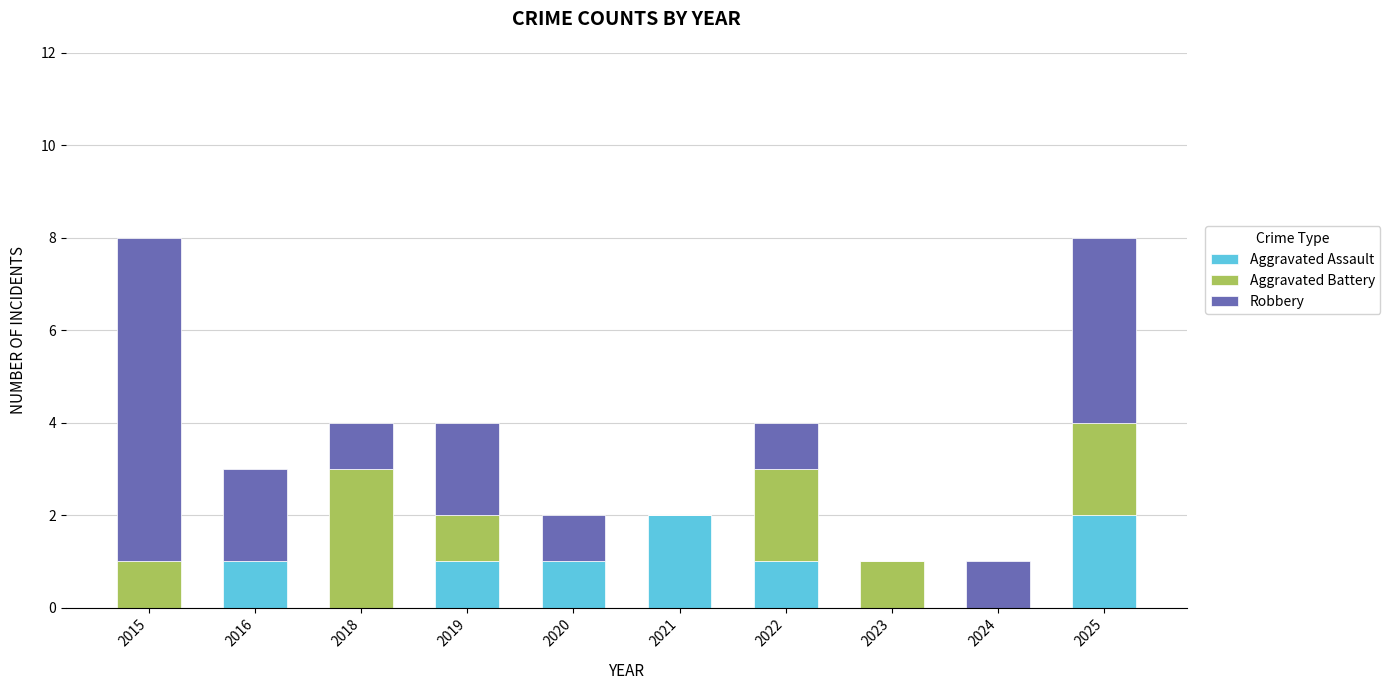

What are all the series names shown in the legend?

Aggravated Assault, Aggravated Battery, Robbery